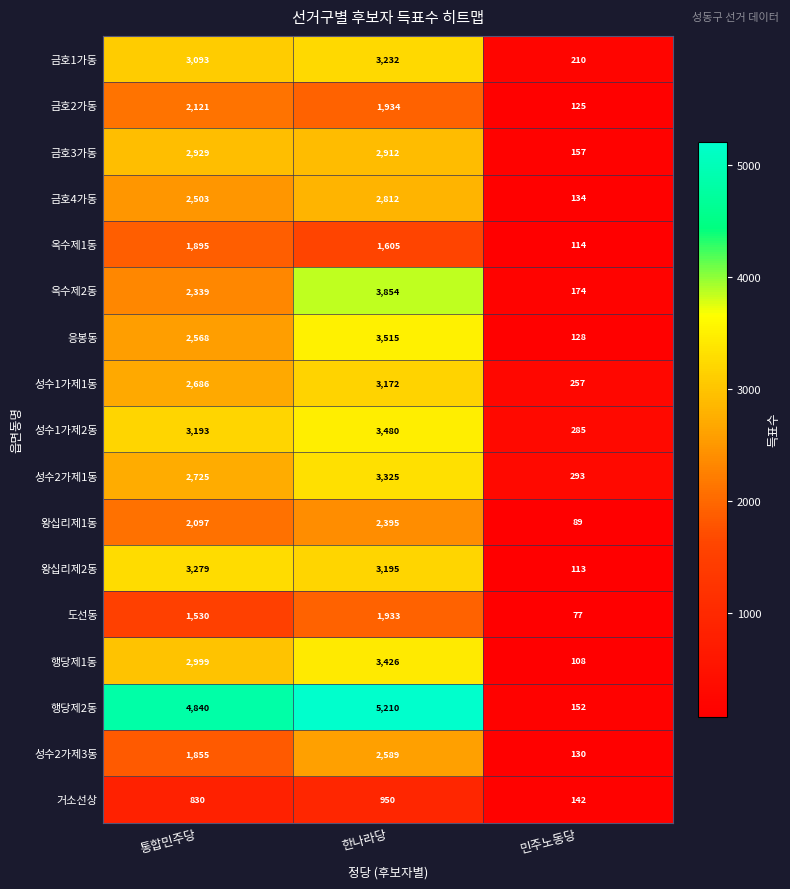

Which series has the largest total across all categories?

행당제2동